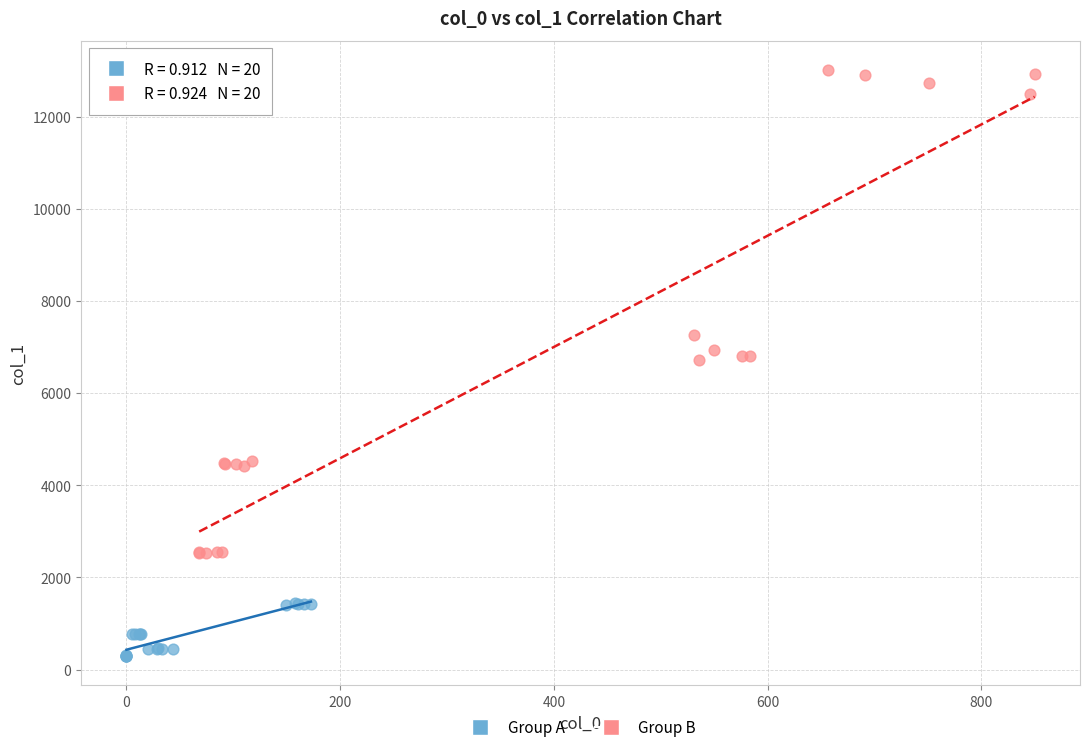

Which series contains the highest Y value?

Group B